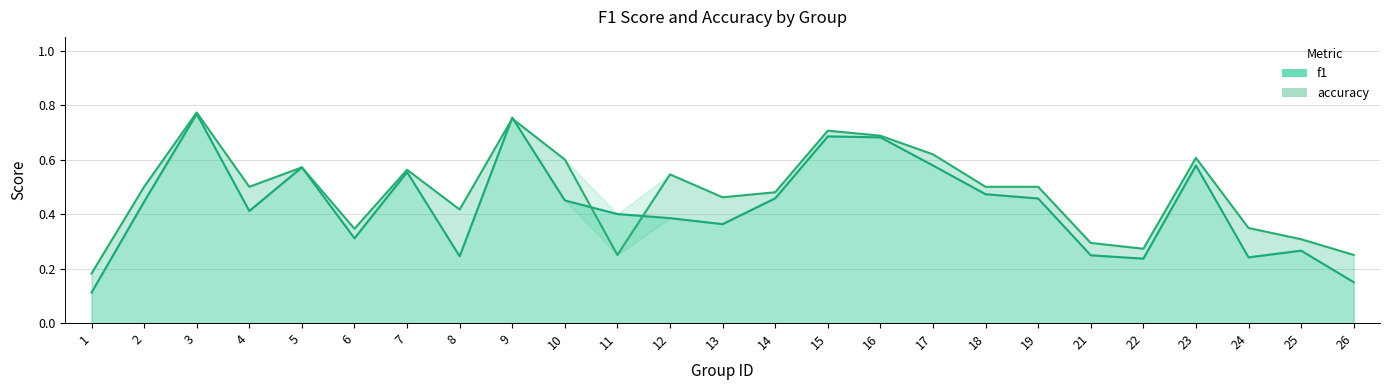

What is the average value of the f1 series?

0.4